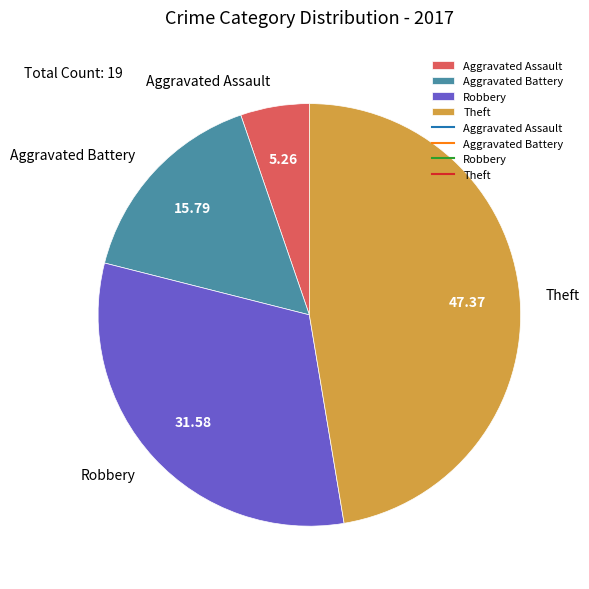

Which slice is the largest?

Theft